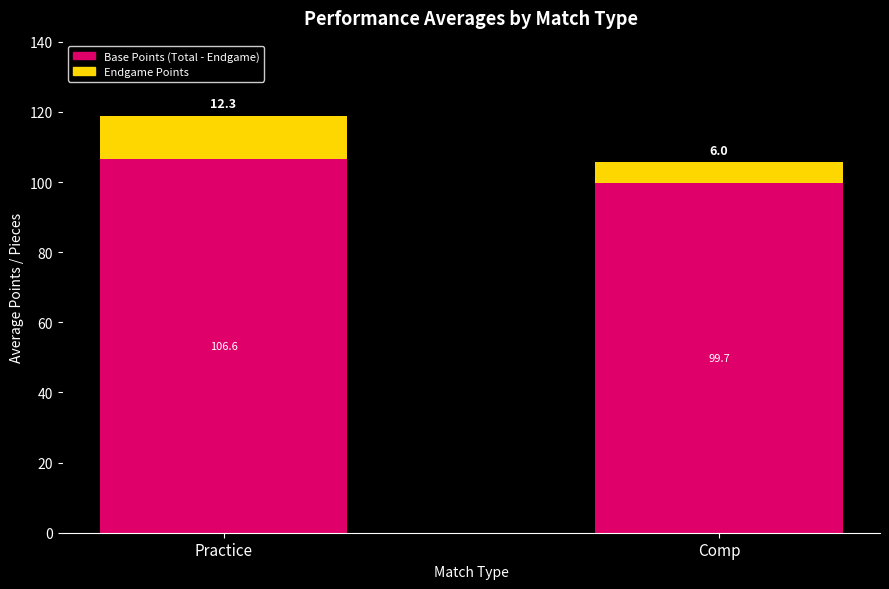

What is the total value across all series at Practice?

118.9